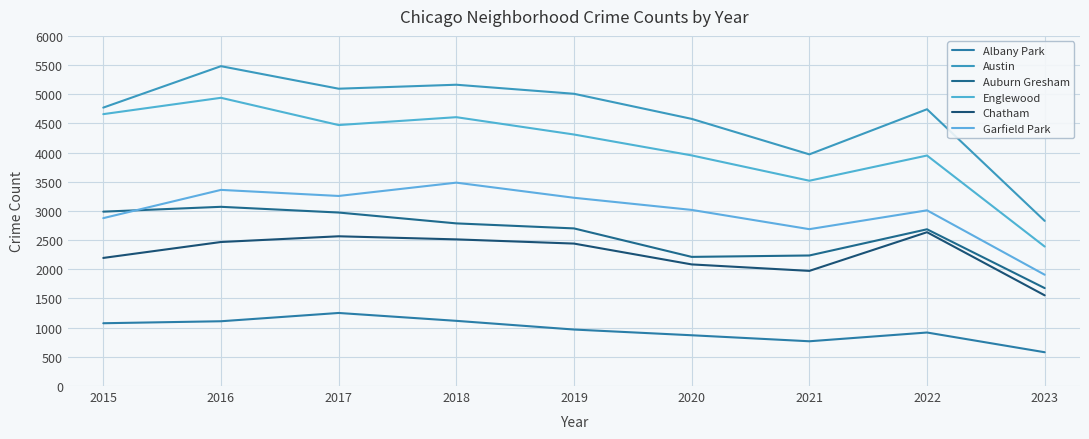

How many values in the Austin series are below 4771?

4